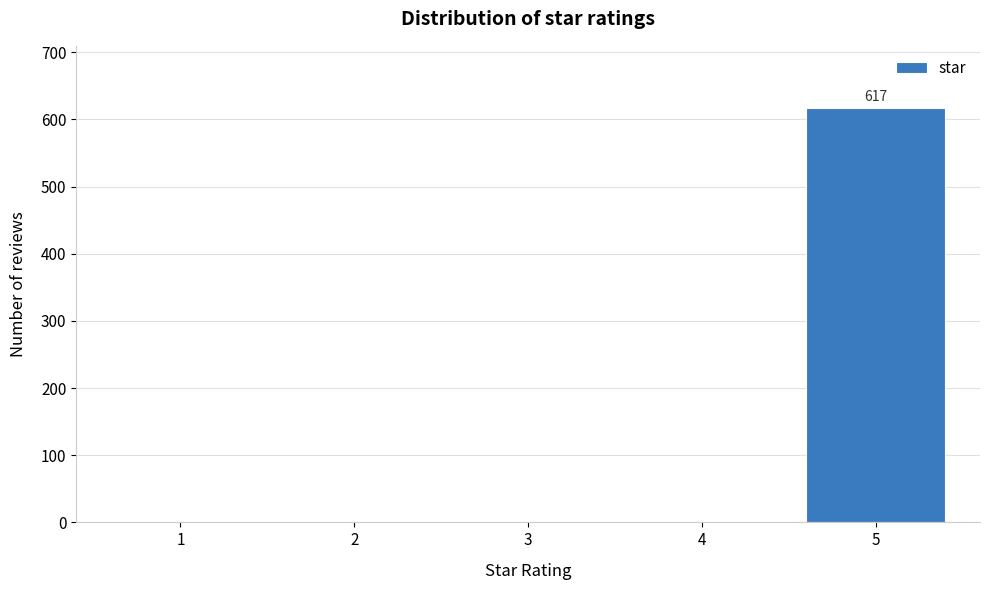

Reading left to right, list all the values displayed in this chart.

1=0	2=0	3=0	4=0	5=617